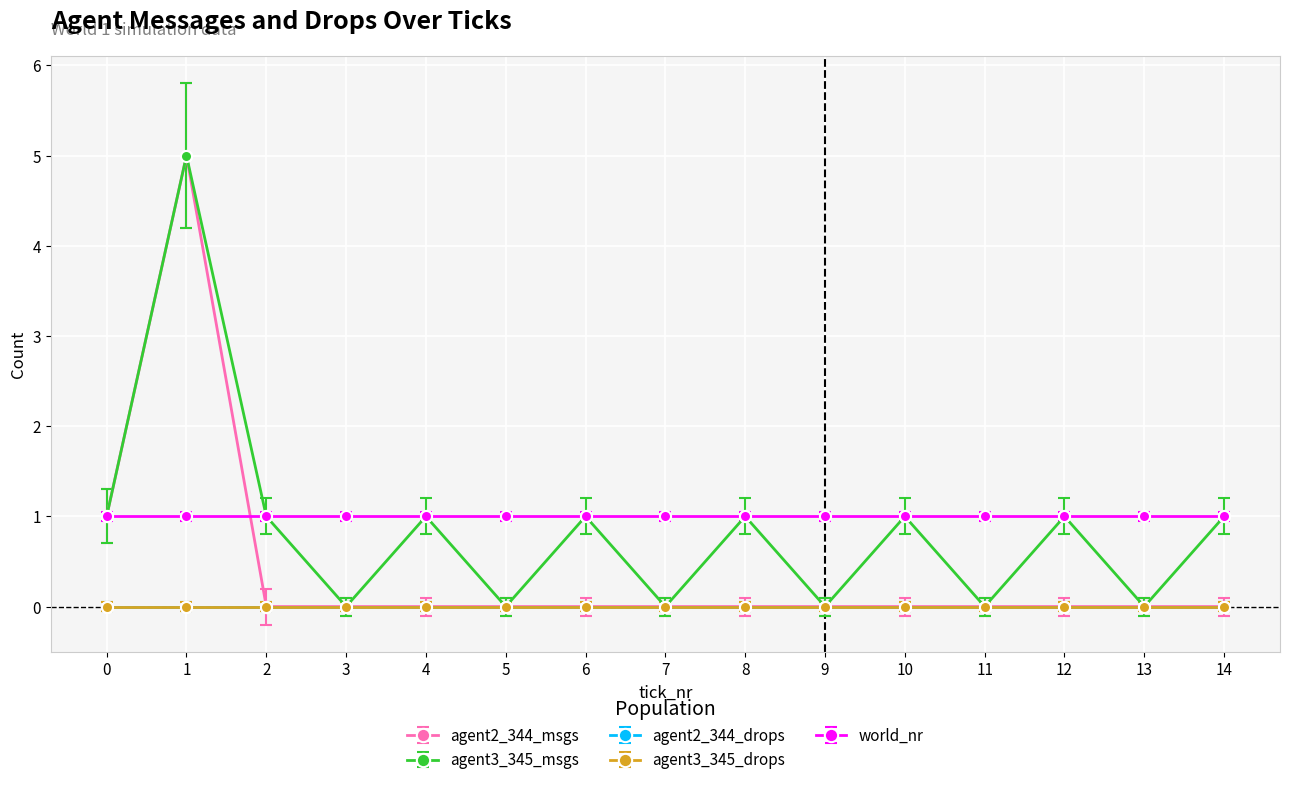

Reading left to right, what are all the values shown in this chart?

agent2_344_msgs: 1	5	0	0	0	0	0	0	0	0	0	0	0	0	0
agent3_345_msgs: 1	5	1	0	1	0	1	0	1	0	1	0	1	0	1
agent2_344_drops: 0	0	0	0	0	0	0	0	0	0	0	0	0	0	0
agent3_345_drops: 0	0	0	0	0	0	0	0	0	0	0	0	0	0	0
world_nr: 1	1	1	1	1	1	1	1	1	1	1	1	1	1	1